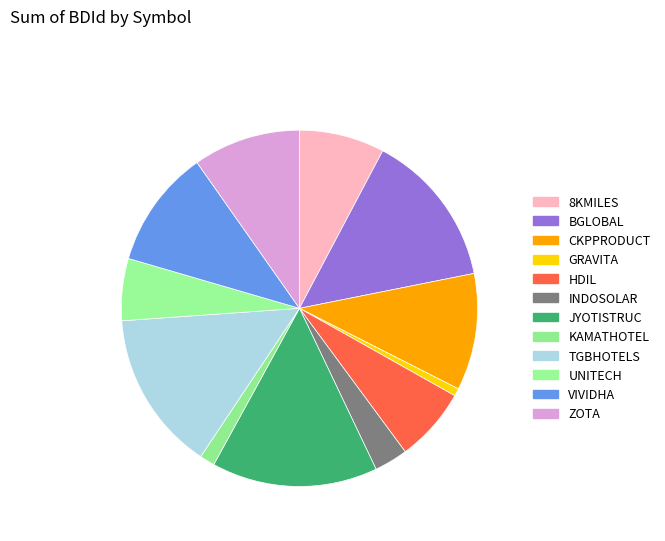

Which slice is the largest?

JYOTISTRUC